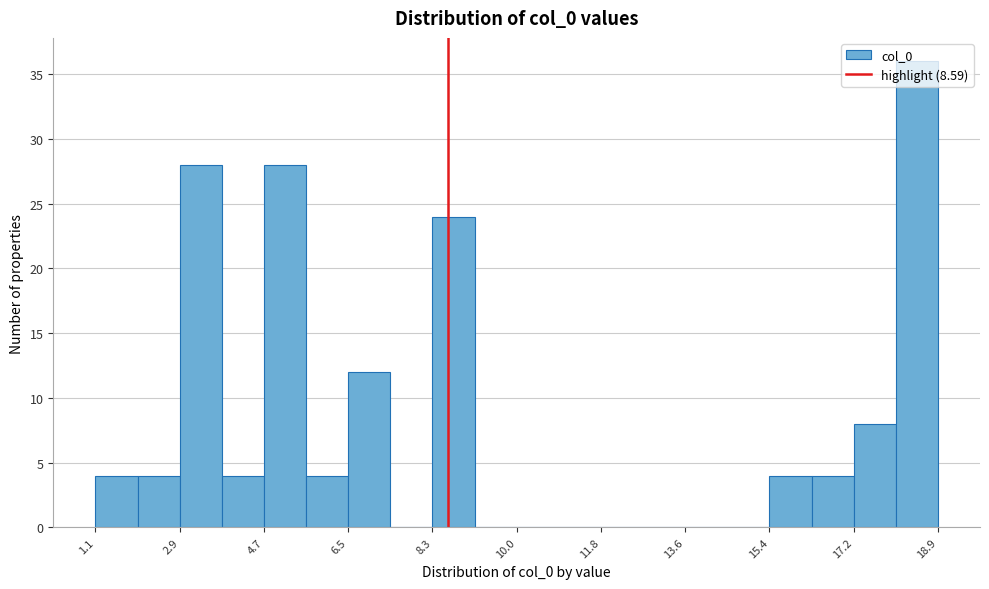

Reading left to right, transcribe this chart: for each bar, give the range it covers on the x-axis and its height. Neither the bar edges nor the heights are printed on the chart, so give them approximately, as read against the axes.

1.2 to 2.0: 4
2.0 to 3.0: 4
3.0 to 3.8: 28
3.8 to 4.6: 4
4.6 to 5.6: 28
5.6 to 6.4: 4
6.4 to 7.4: 12
7.4 to 8.2: 0
8.2 to 9.2: 24
9.2 to 10.0: 0
10.0 to 11.0: 0
11.0 to 11.8: 0
11.8 to 12.8: 0
12.8 to 13.6: 0
13.6 to 14.4: 0
14.4 to 15.4: 0
15.4 to 16.2: 4
16.2 to 17.2: 4
17.2 to 18.0: 8
18.0 to 19.0: 36